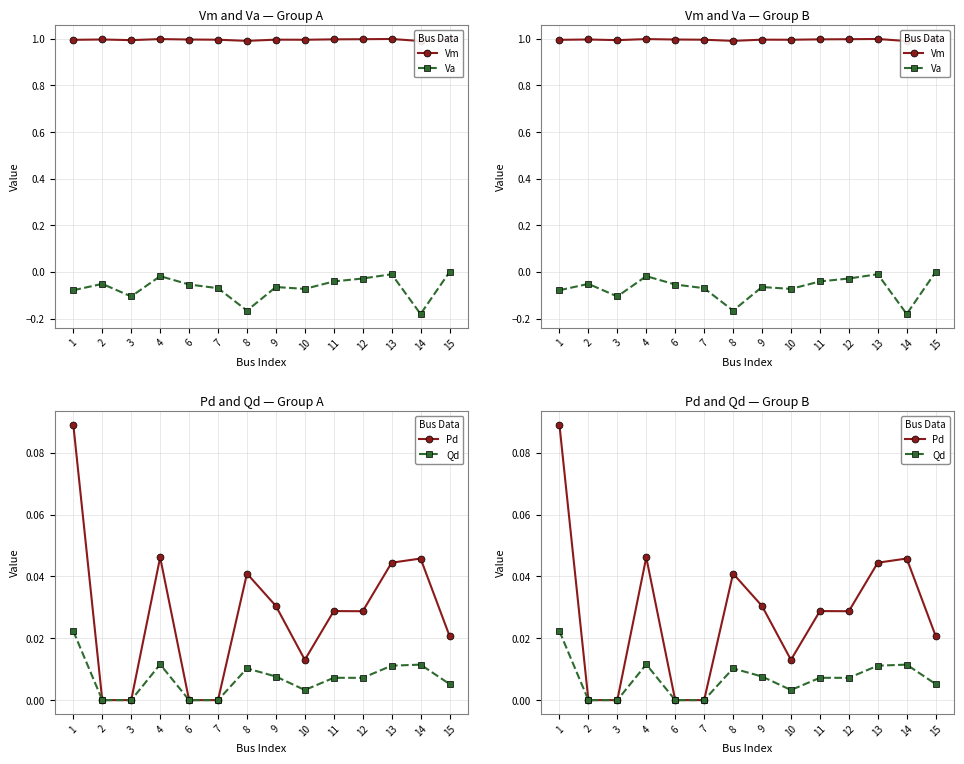

In Vm, how many points are higher than both neighbors (excluding endpoints)?

4